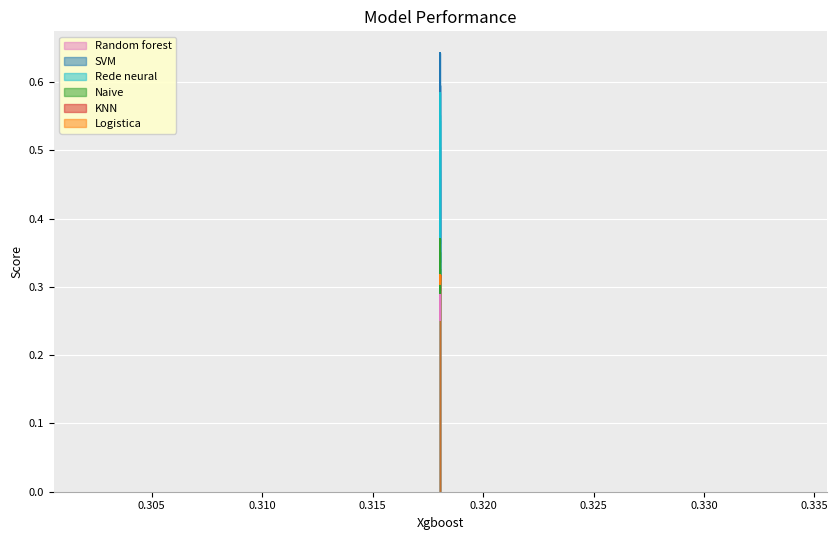

What is the difference between the maximum and second lowest values in the Random forest series?

0.2